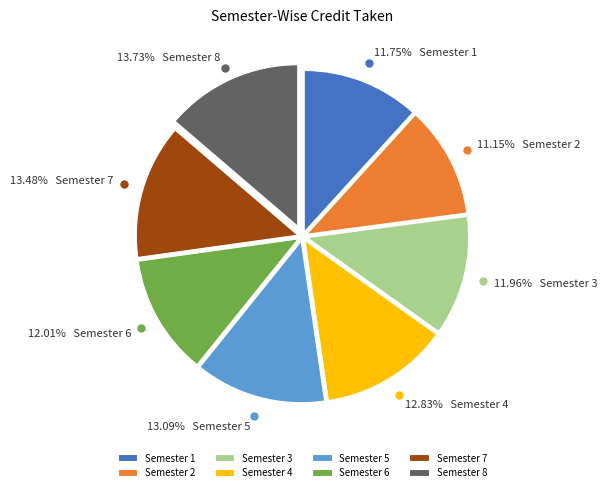

How many slices are in this pie chart?

8